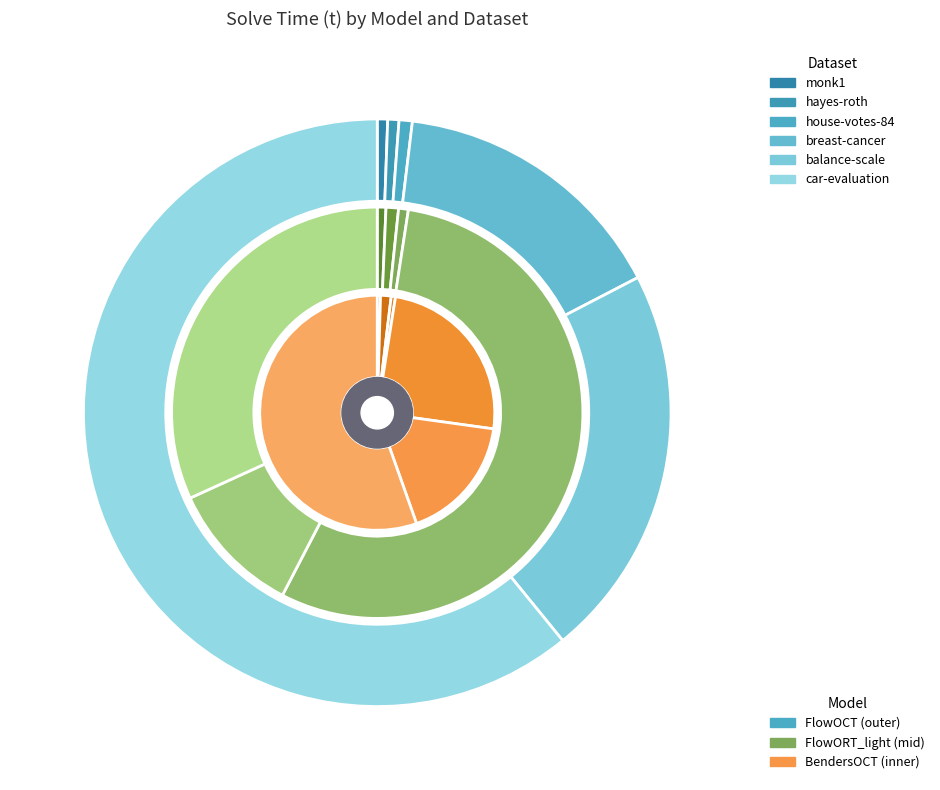

True or false: hayes-roth accounts for 11% of the total.

False